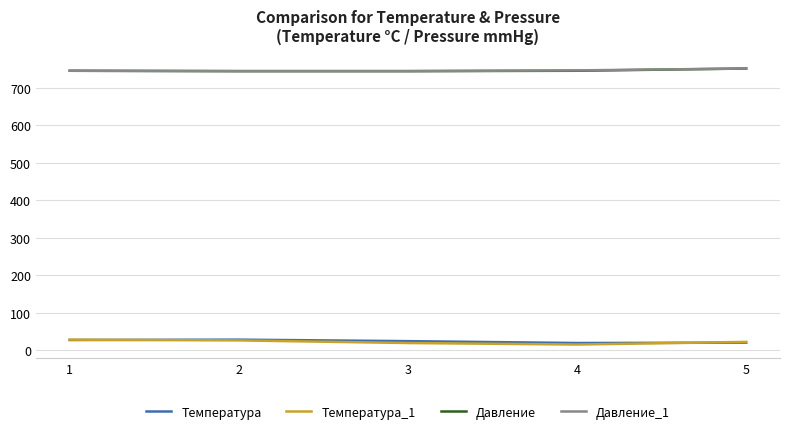

What is the sum of the Давление values at 2 and 3?

1490